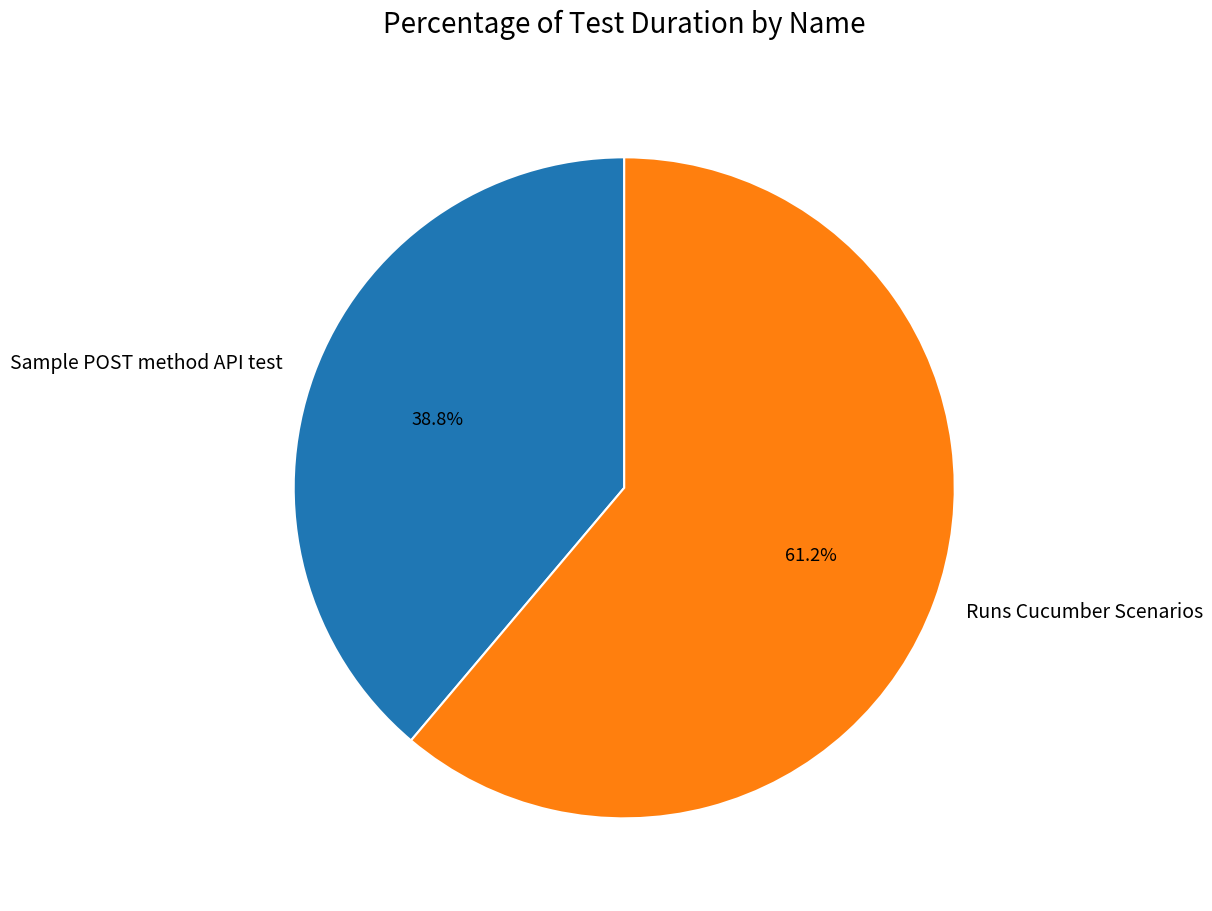

What percentage is the Sample POST method API test slice, to the nearest percent?

39%